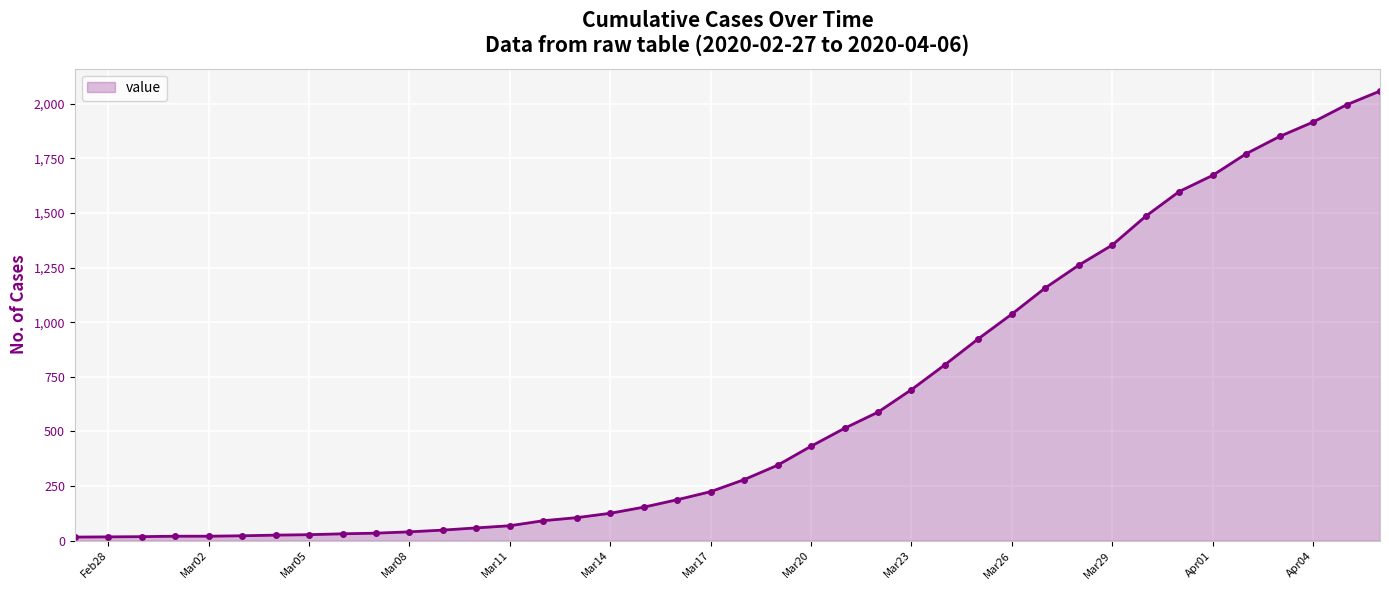

What is the sum of all values?

25060